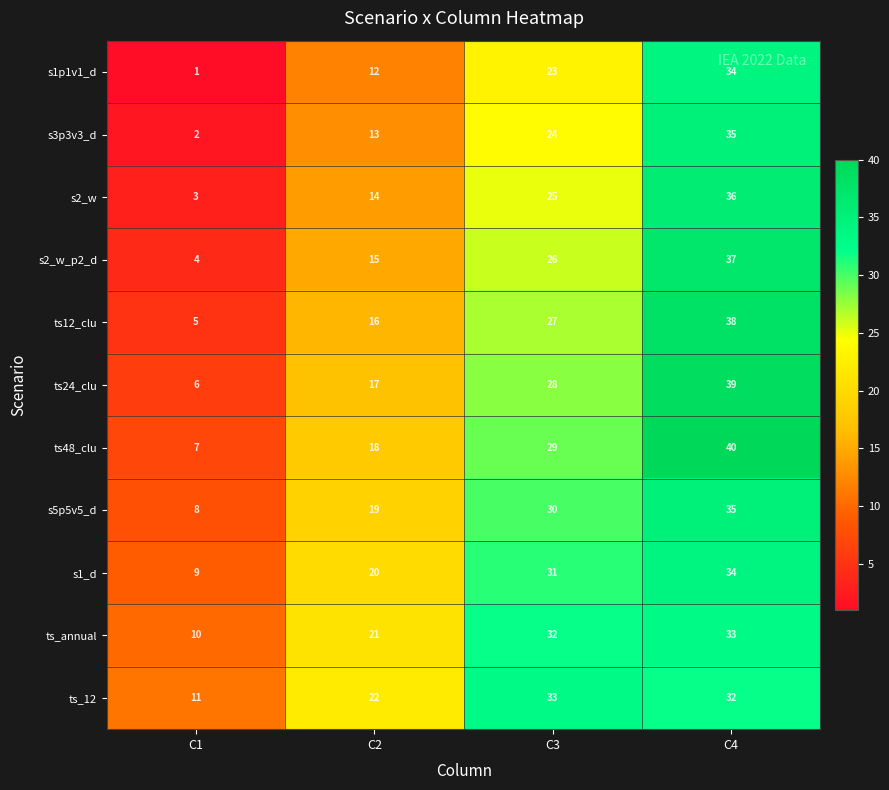

Which label corresponds to the largest value in the chart?

C4